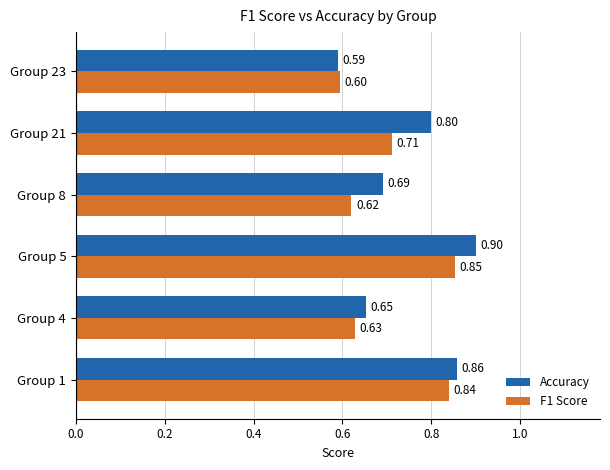

Rank the series by their maximum value, from lowest to highest.

F1 Score, Accuracy